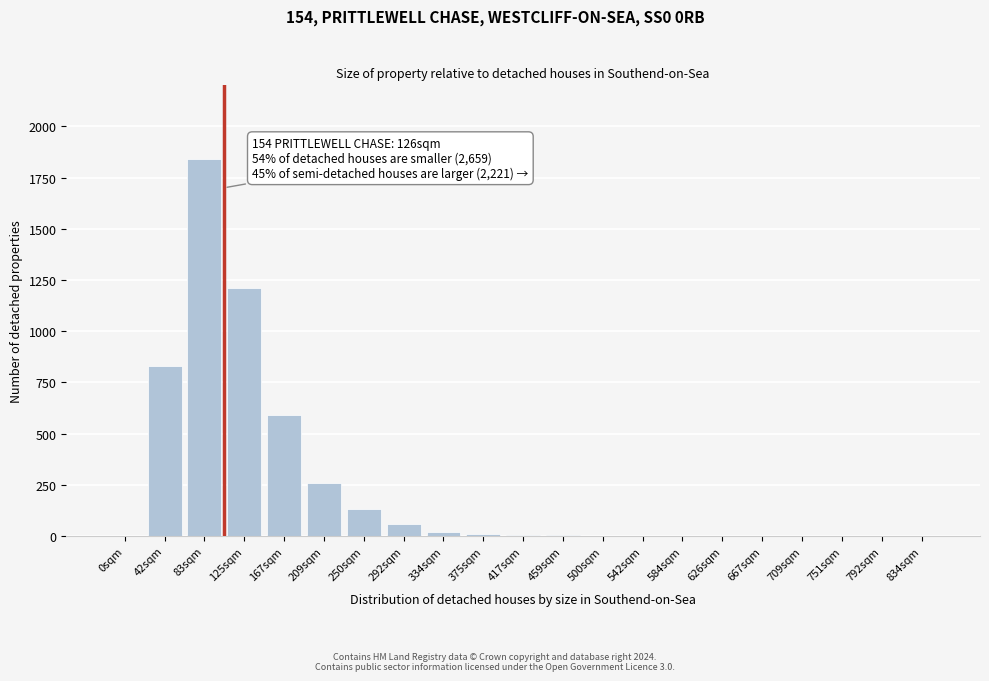

Which label corresponds to the largest value in the chart?

83sqm